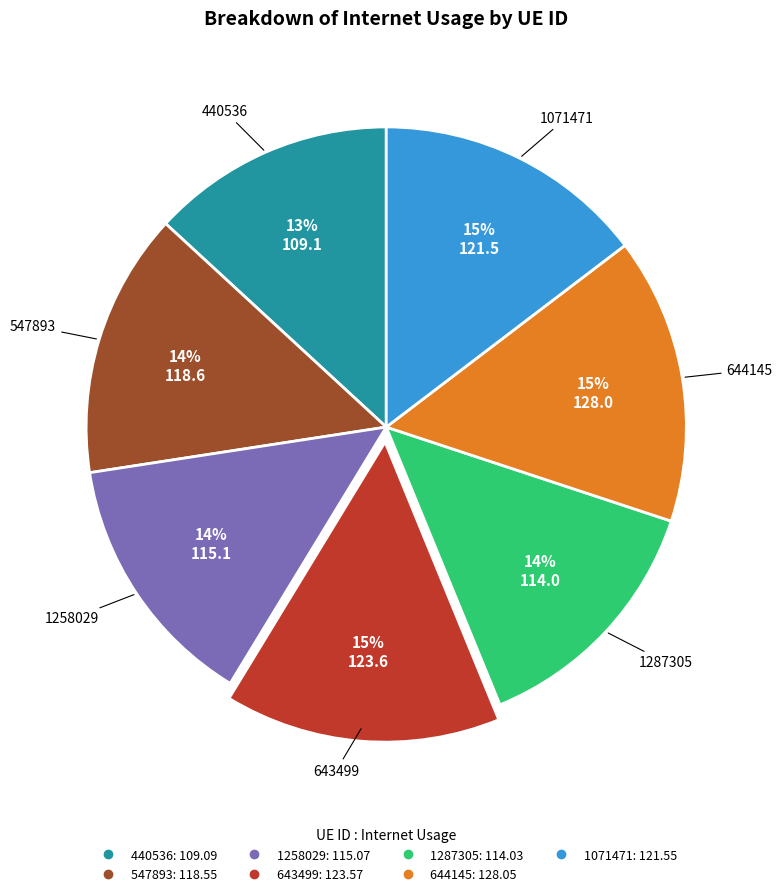

Combined, do 1071471 and 547893 account for over 50%?

No